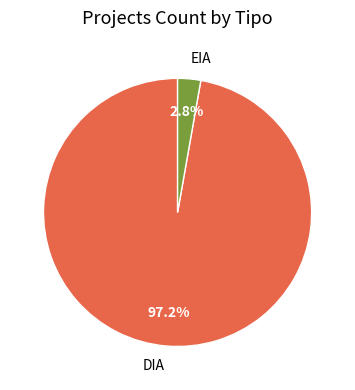

To the nearest percent, what is the combined percentage of DIA and EIA?

100%